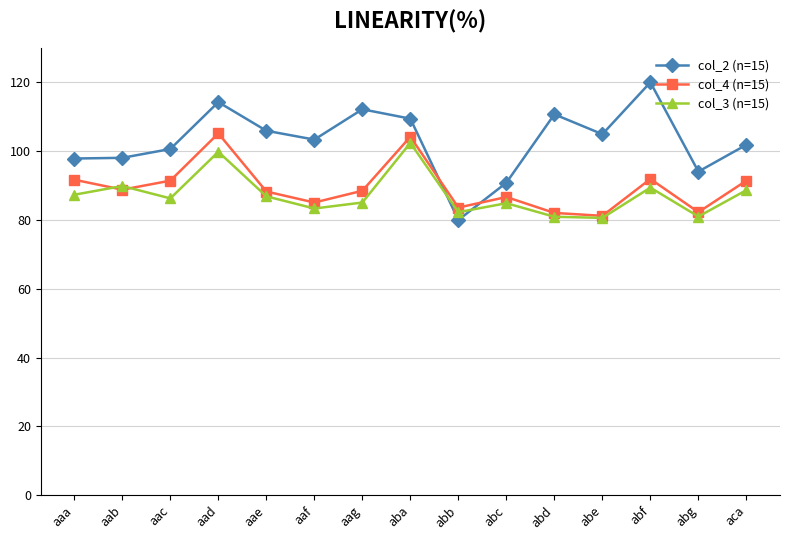

At which label does col_2 (n=15) reach its minimum?

abb